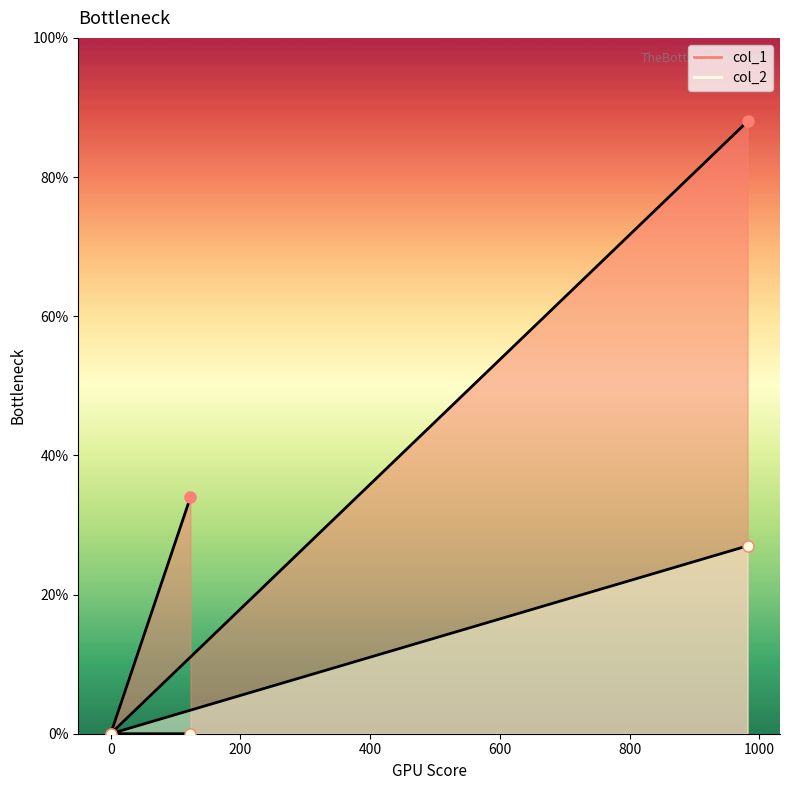

True or false: col_1 has a value of 0.0 at 0.

True